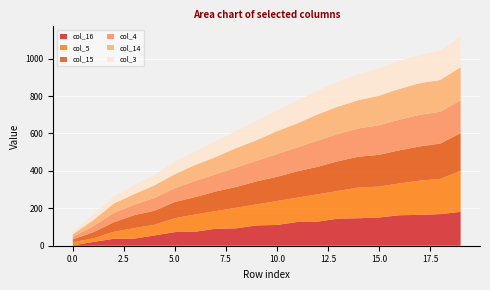

Reading left to right, list all the values displayed in this chart.

col_16: 2	20	37	38	55	73	75	91	93	109	111	127	129	145	147	151	163	165	169	181
col_5: 17	19	37	56	57	74	92	94	110	112	128	130	146	148	164	165	170	183	188	220
col_15: 15	33	51	69	75	87	93	105	111	123	129	141	147	159	165	170	177	183	189	201
col_4: 14	32	50	56	68	74	86	92	104	110	122	128	140	146	151	158	164	169	170	176
col_14: 14	32	50	56	68	74	86	92	104	110	122	128	140	146	151	158	164	169	170	176
col_3: 13	31	37	49	55	67	73	85	91	103	109	121	127	132	139	145	150	151	157	163